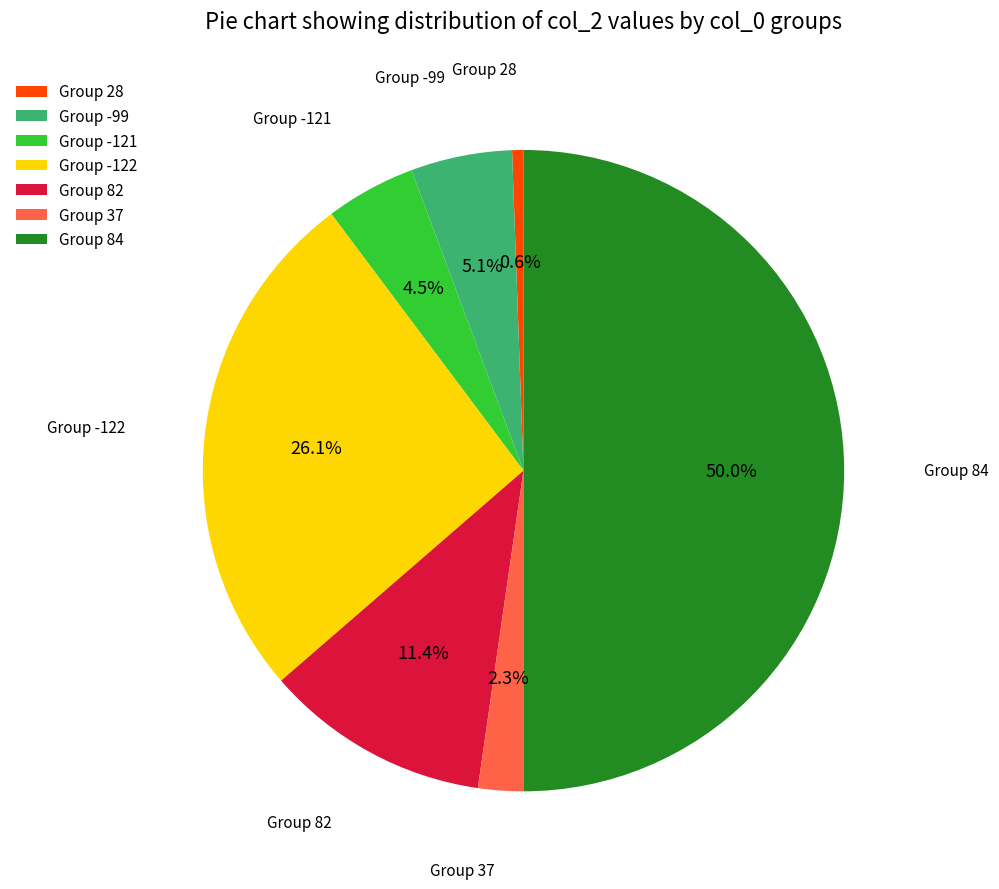

Rank the categories by value from lowest to highest.

Group 28, Group 37, Group -121, Group -99, Group 82, Group -122, Group 84